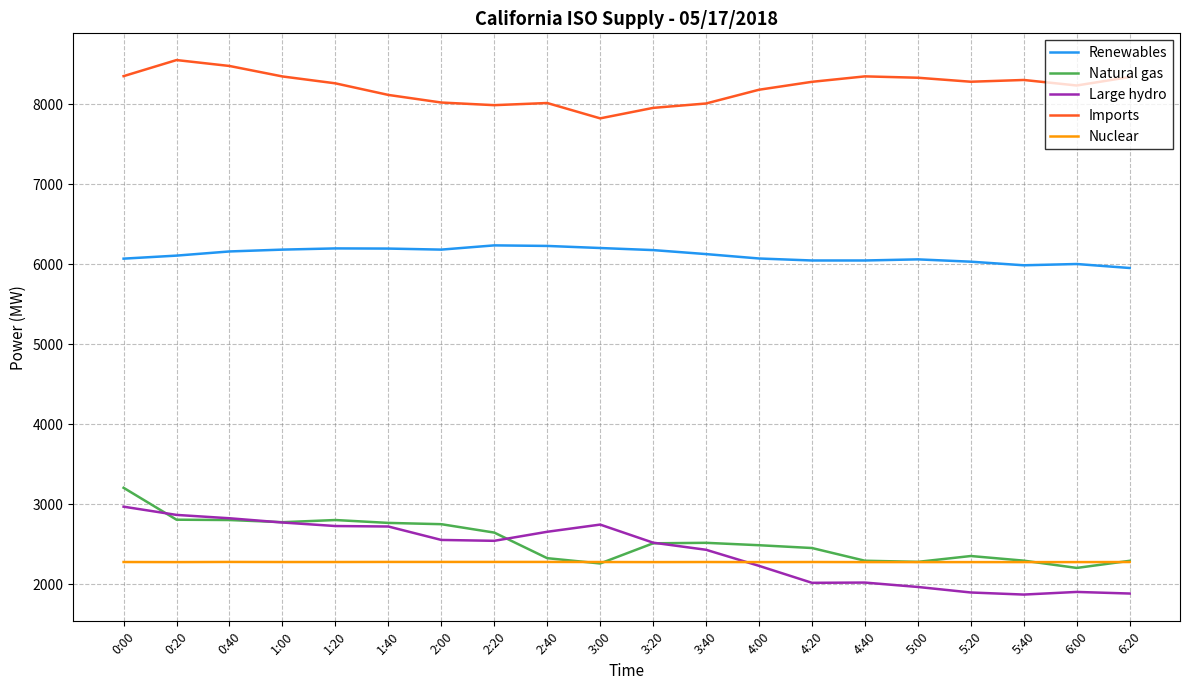

Is the value of Large hydro at 4:40 greater than the value of Renewables at 1:00?

No